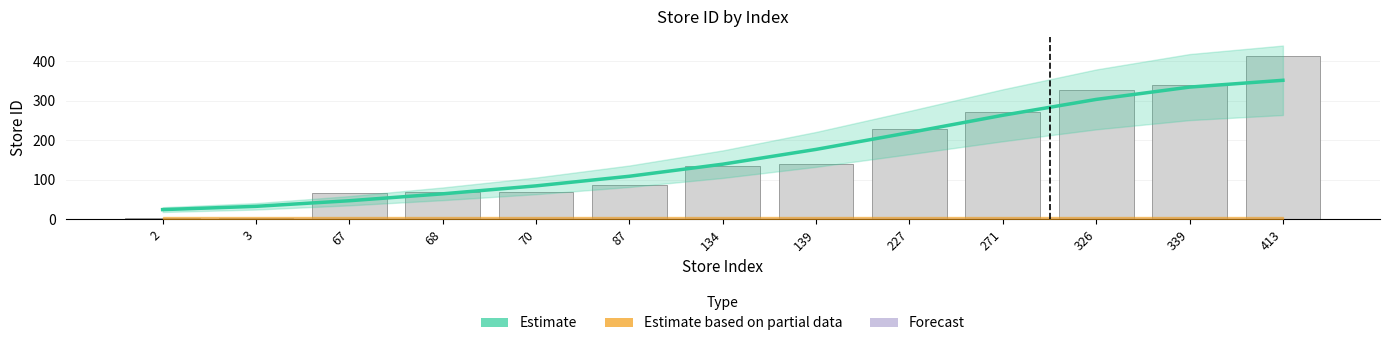

What is the difference between the second highest and minimum values in the Estimate series?

309.8